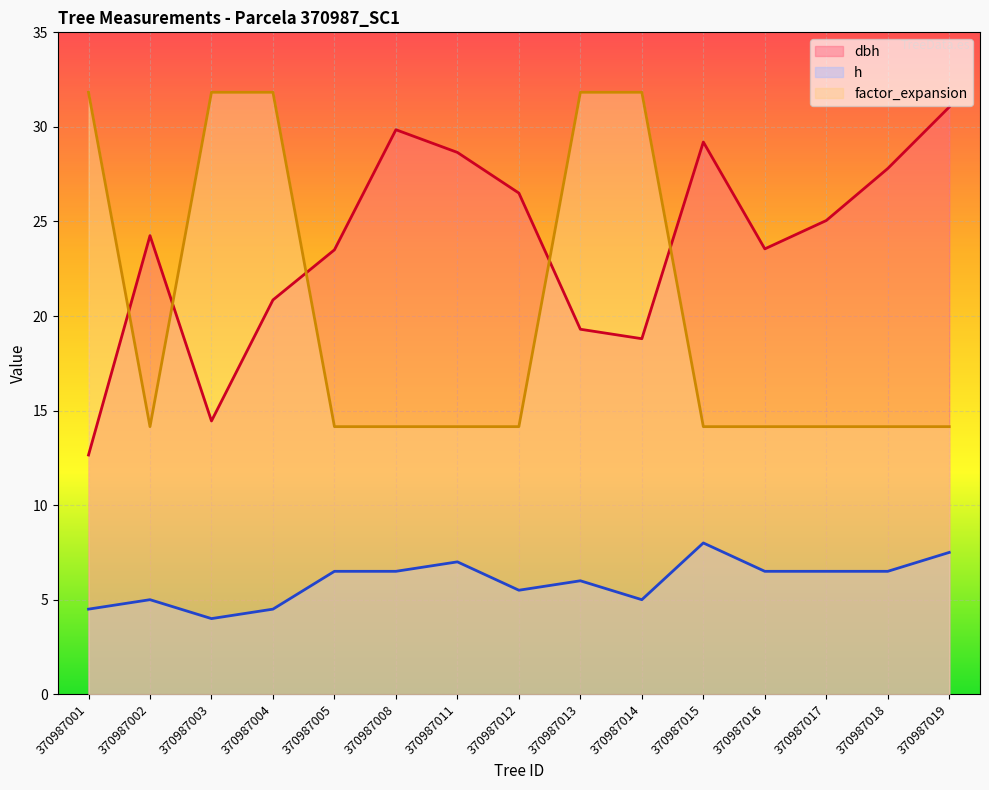

Does the chart display data point markers on the line(s)?

No